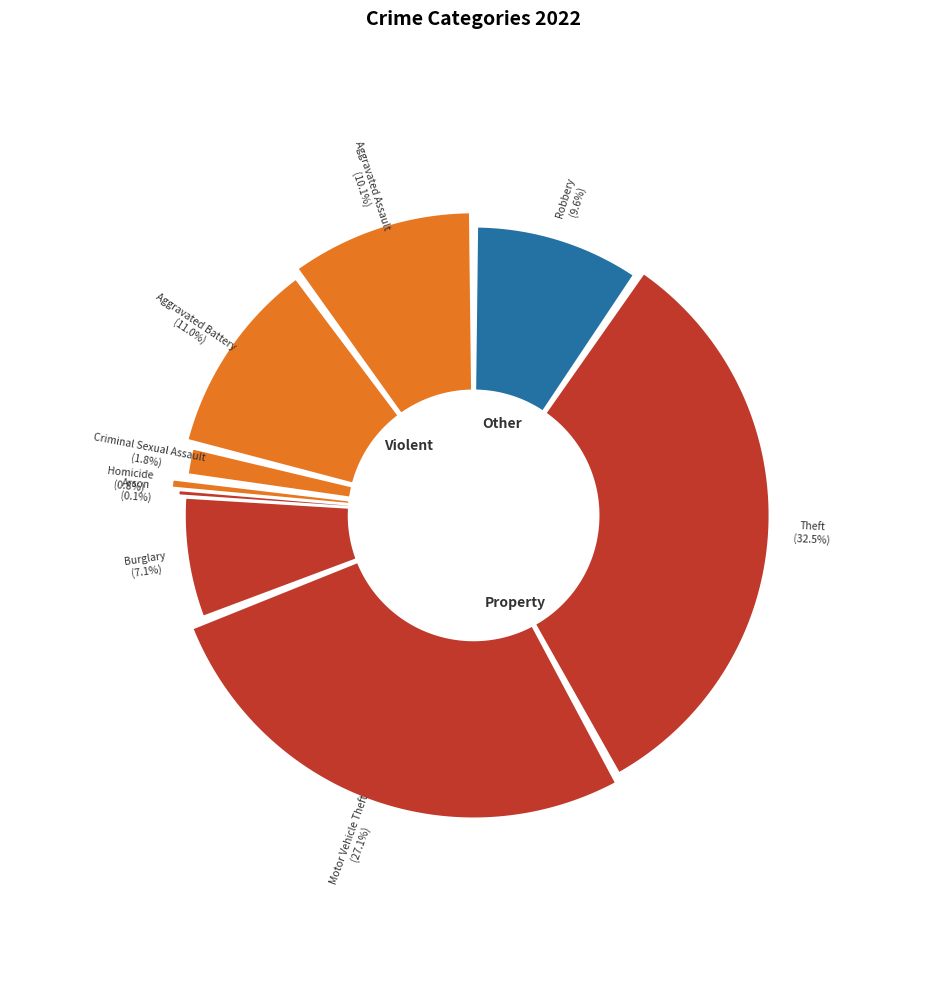

Count the number of slices in the pie.

9